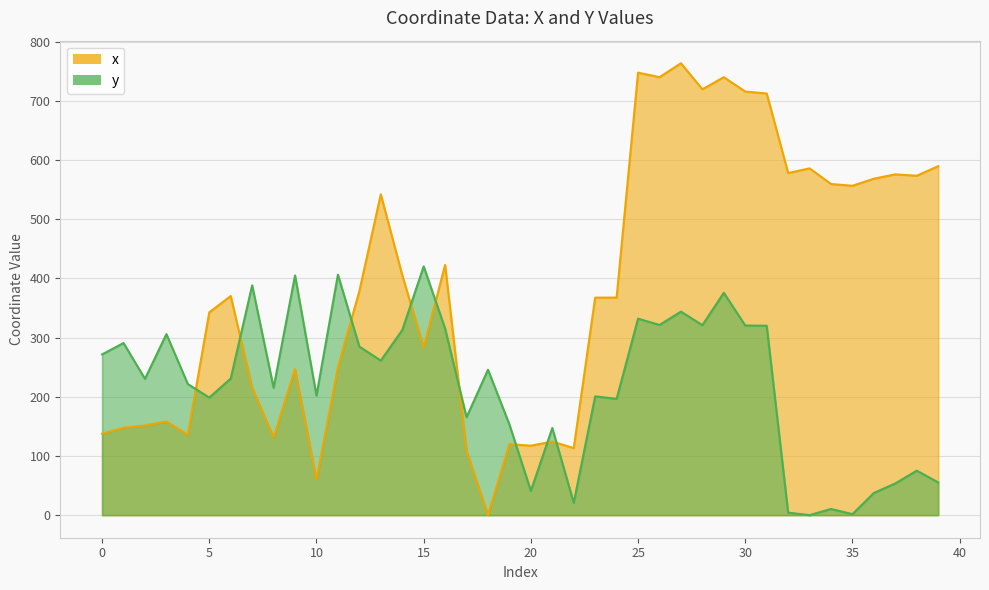

Which series has the largest total across all categories?

x